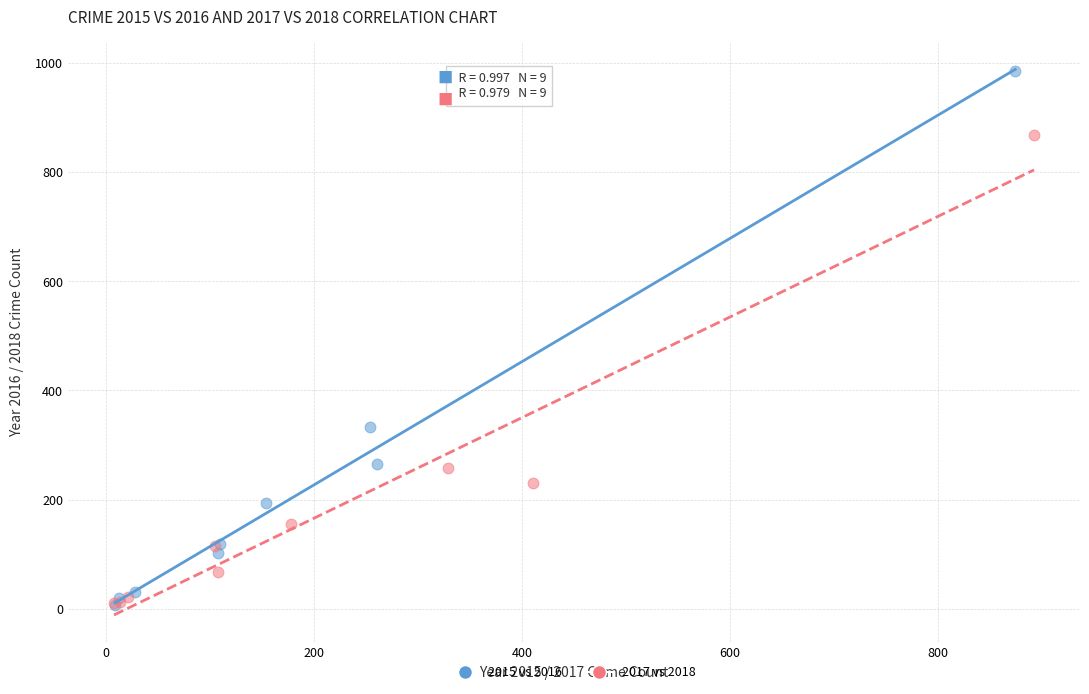

What are all the series names shown in the legend?

2015 vs 2016, 2017 vs 2018